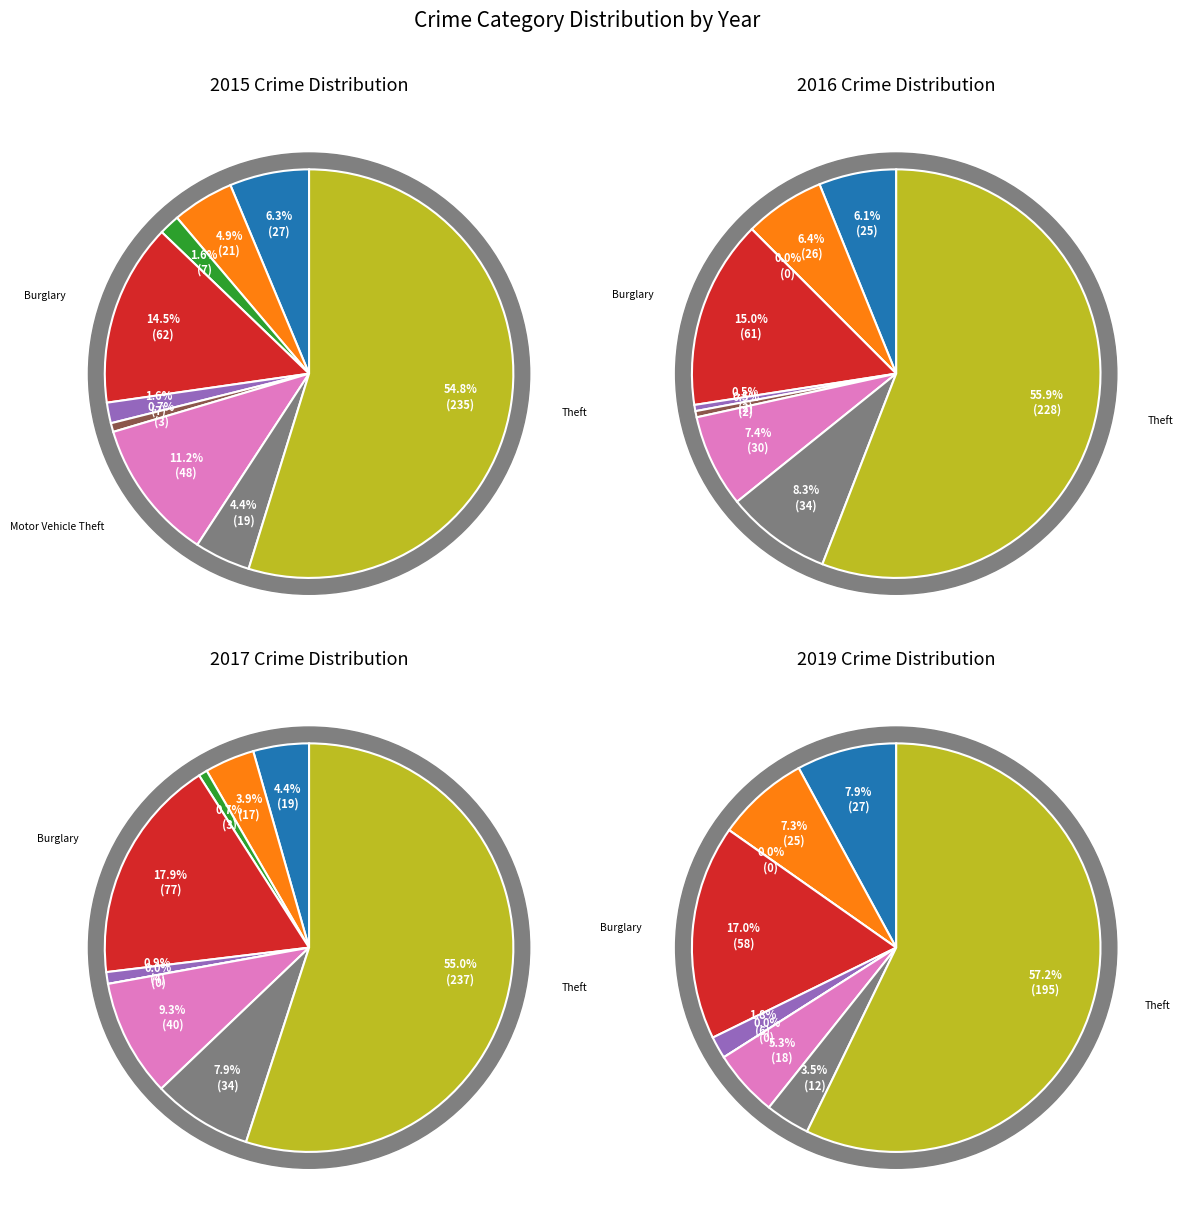

Which series has the widest spread of values?

2017